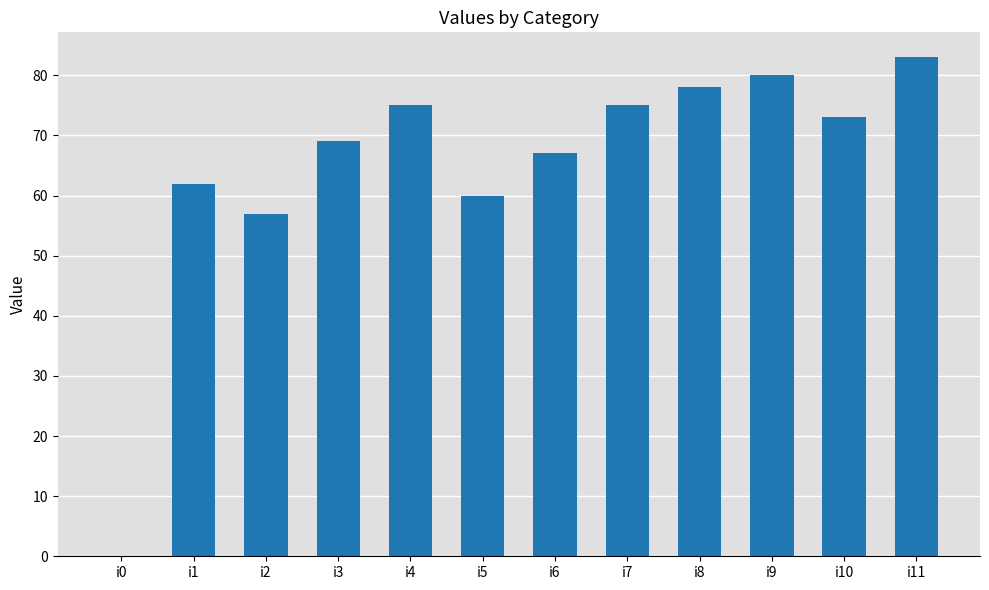

Approximately how many times larger is the value at i6 compared to i8?

0.9